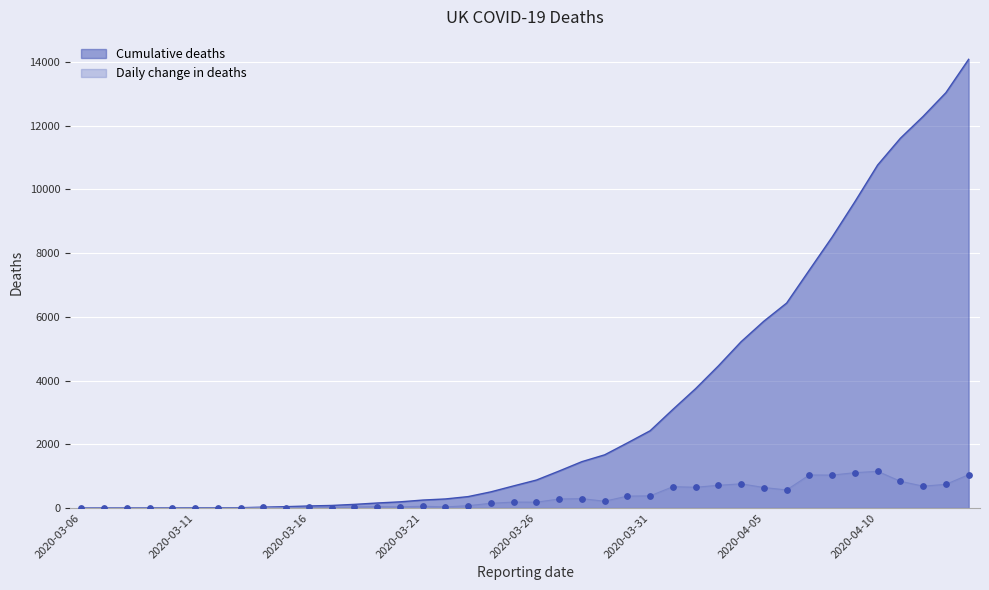

At which category is the sum across all series the highest?

2020-04-14